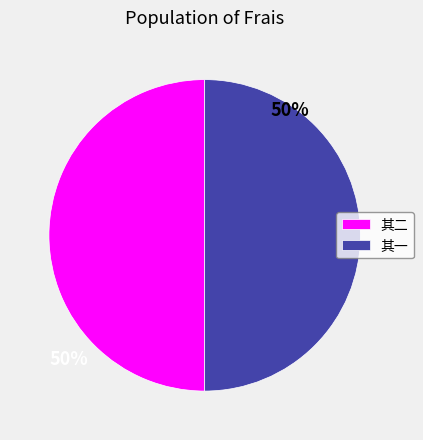

Is it true that 其二 is 41% of the pie?

False